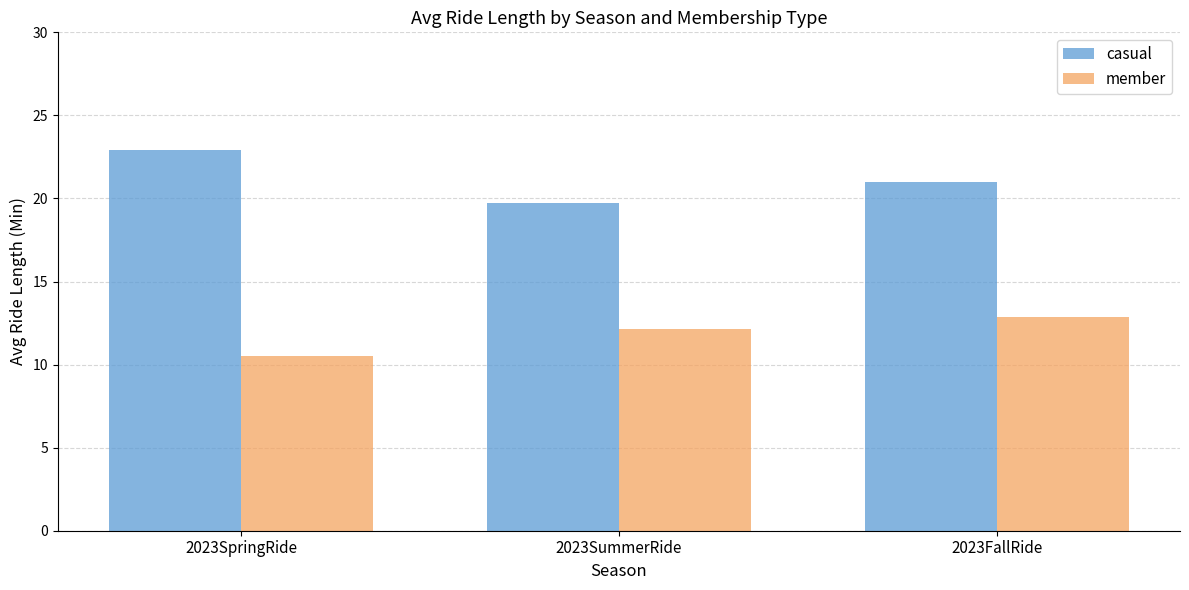

What is the value of the casual bar at the 3rd from the left?

21.0